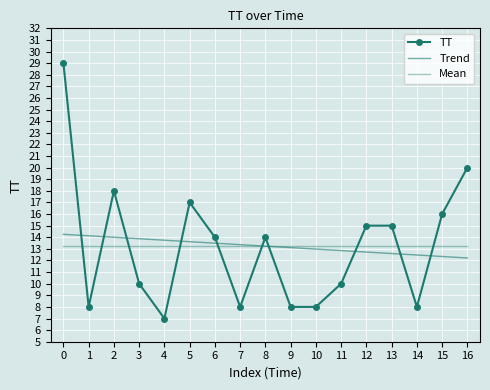

Reading left to right, transcribe all the data shown in this chart.

TT: 29.0	8.0	18.0	10.0	7.0	17.0	14.0	8.0	14.0	8.0	8.0	10.0	15.0	15.0	8.0	16.0	20.0
Trend: 14.3	14.1	14.0	13.9	13.7	13.6	13.5	13.4	13.2	13.1	13.0	12.9	12.7	12.6	12.5	12.3	12.2
Mean: 13.2	13.2	13.2	13.2	13.2	13.2	13.2	13.2	13.2	13.2	13.2	13.2	13.2	13.2	13.2	13.2	13.2